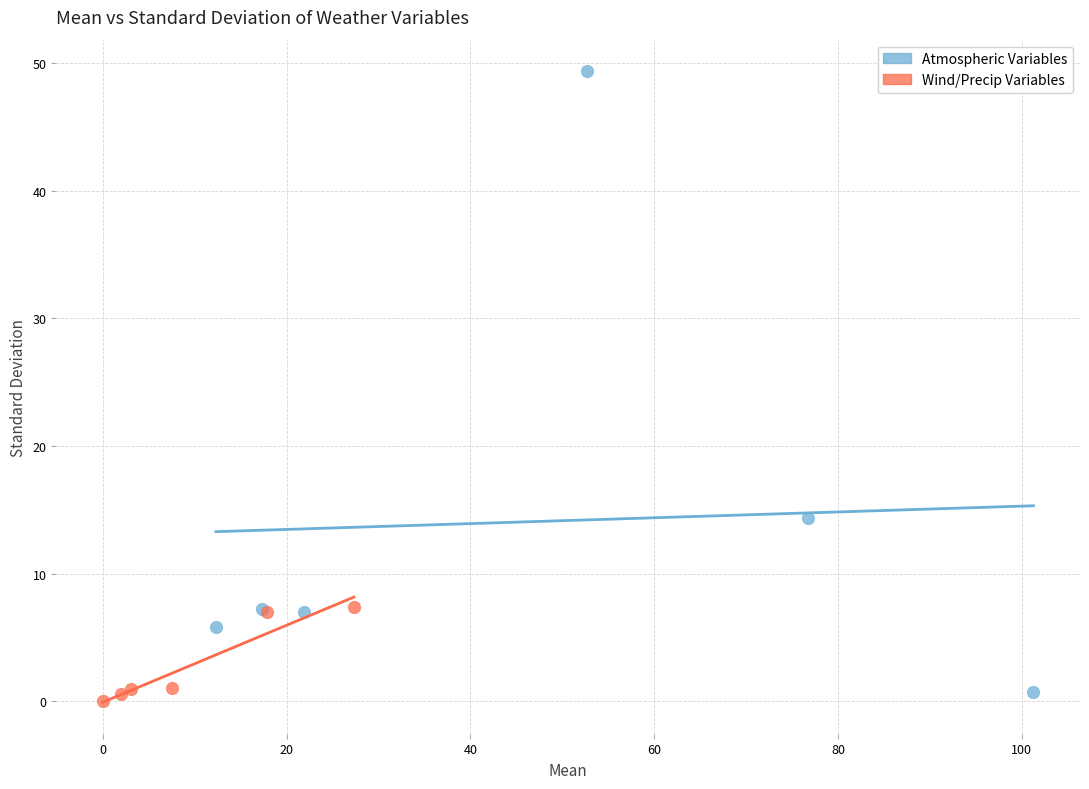

What are all the series names shown in the legend?

Atmospheric Variables, Wind/Precip Variables